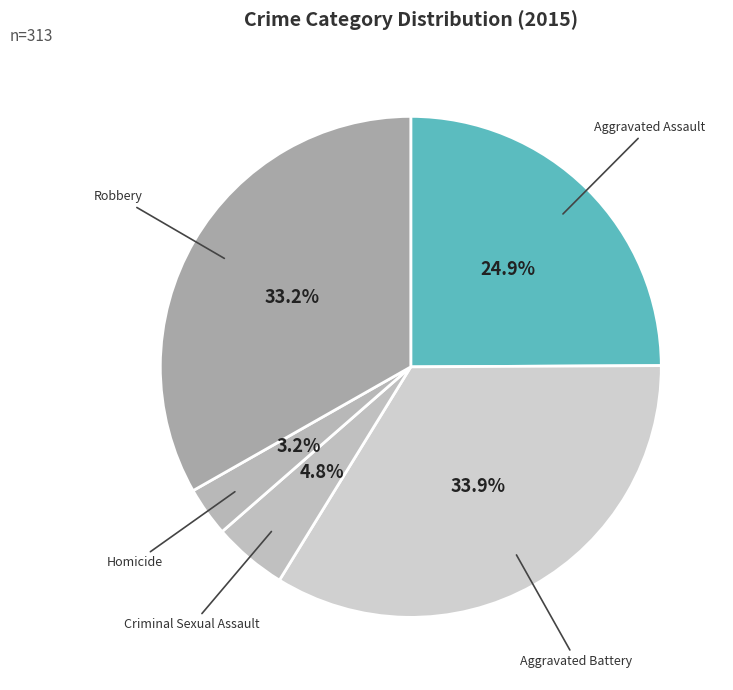

Does Robbery account for over 50% of the chart?

No